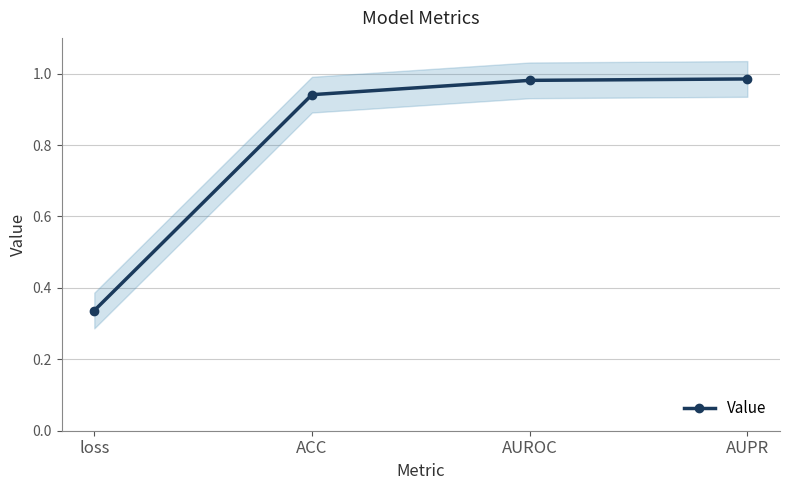

Which label corresponds to the smallest value in the chart?

loss